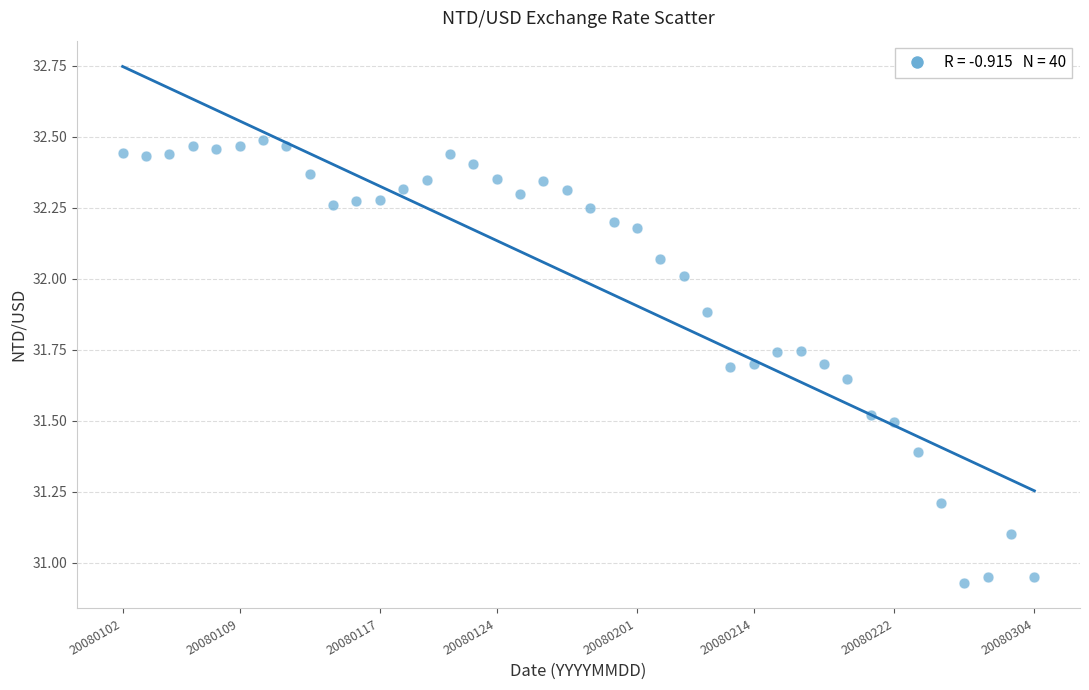

What is the range of Y values (max minus min)?

1.6